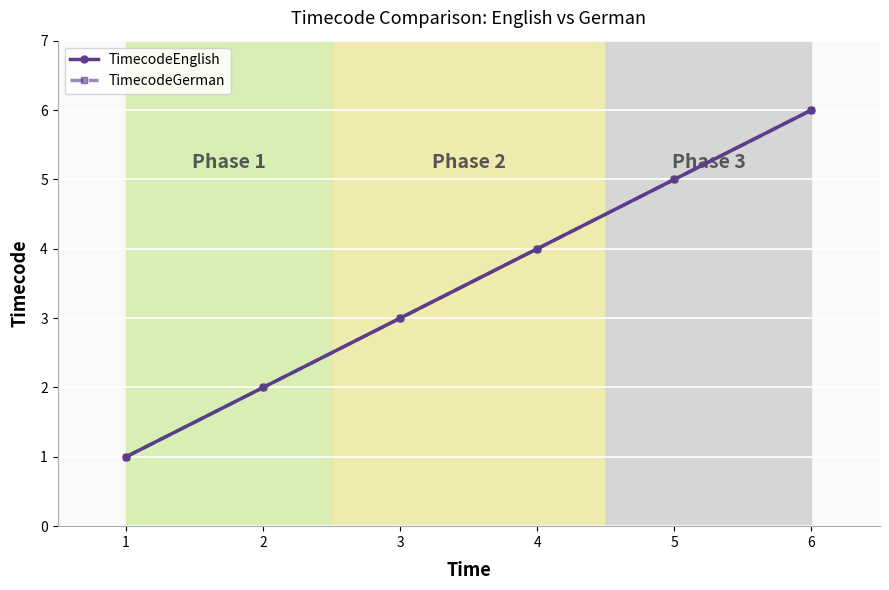

What is the value of the TimecodeGerman point at the 4th from the left?

4